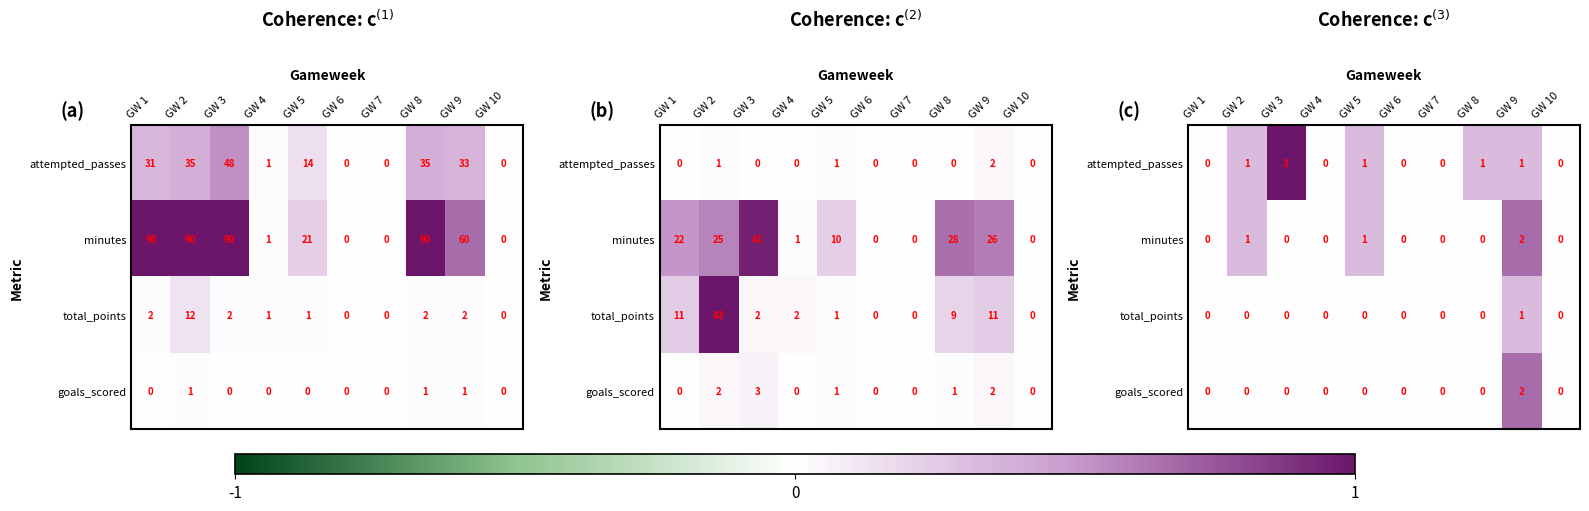

Is the value of attempted_passes at GW 2 greater than the value of goals_scored at GW 4?

Yes